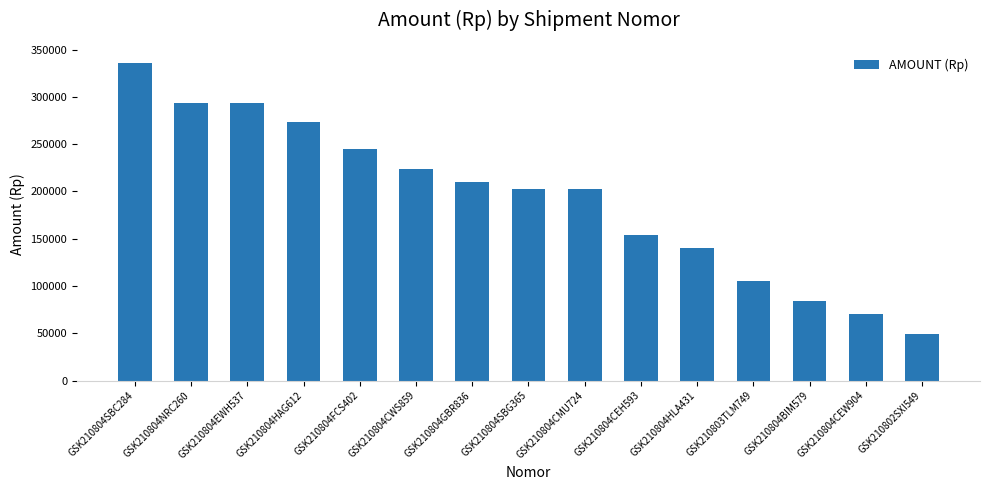

The chart shows a value of 36699 at GSK210803TLM749. True or false?

False